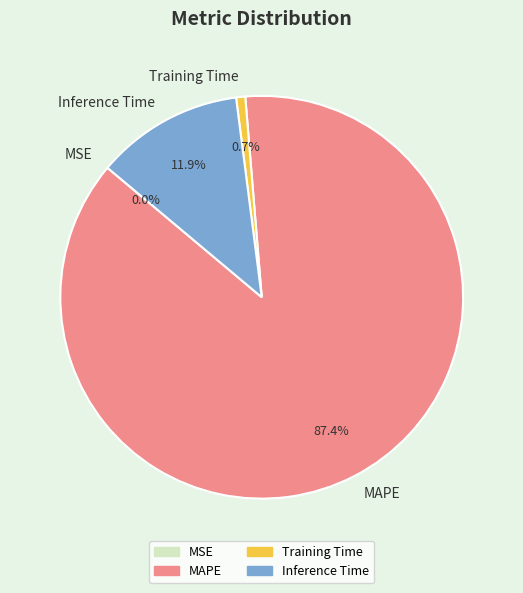

True or false: Inference Time accounts for 4% of the total.

False